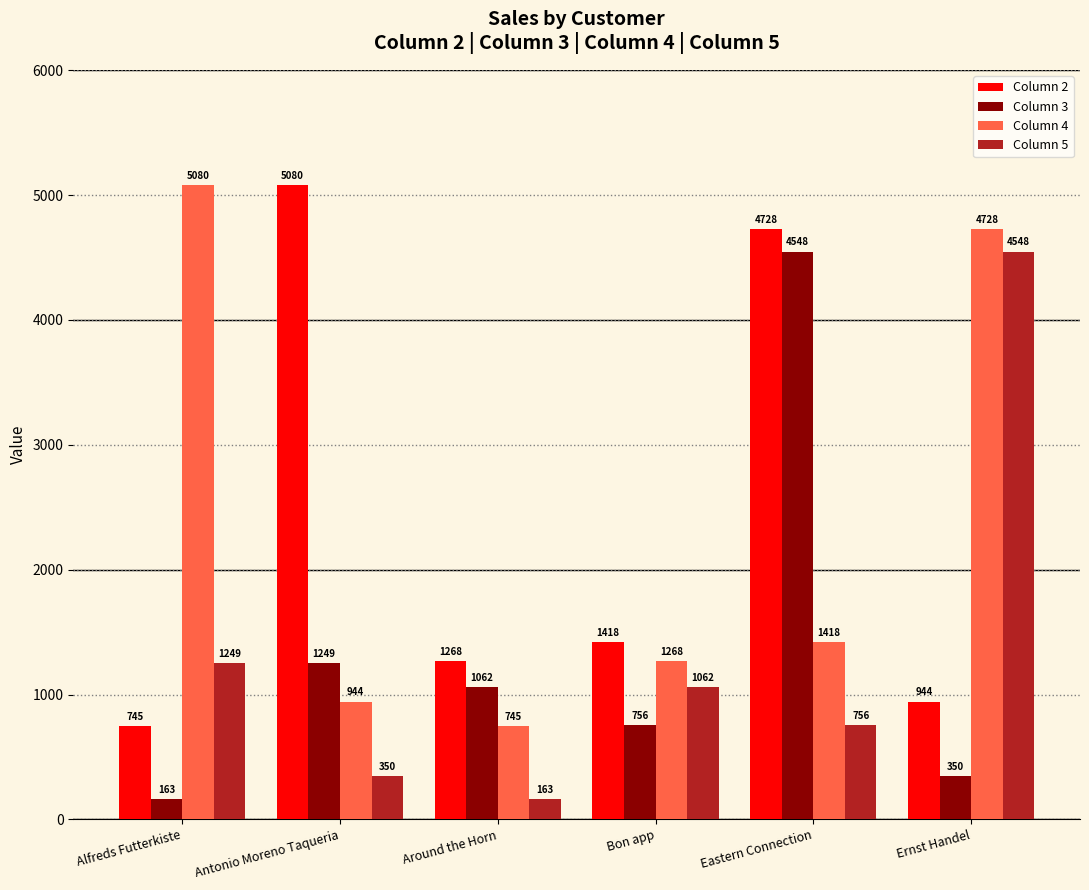

How many data points in Column 2 are less than 1418?

3